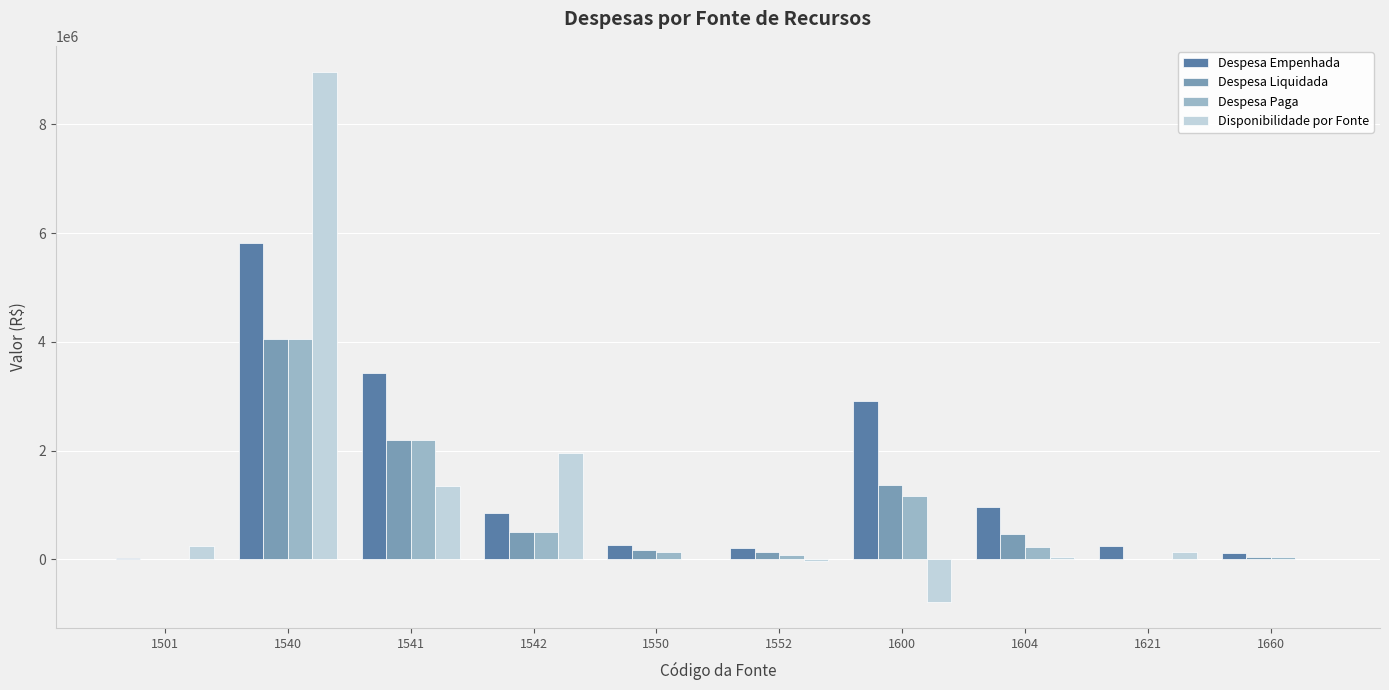

At which category is the sum across all series the highest?

1540